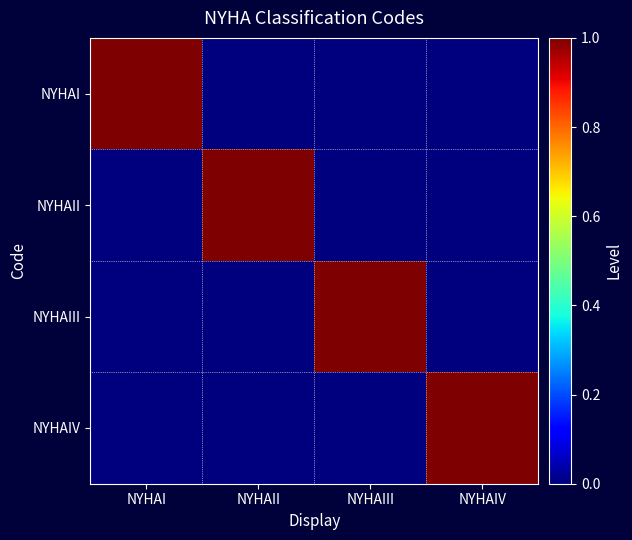

Which series has the widest spread of values?

NYHAI